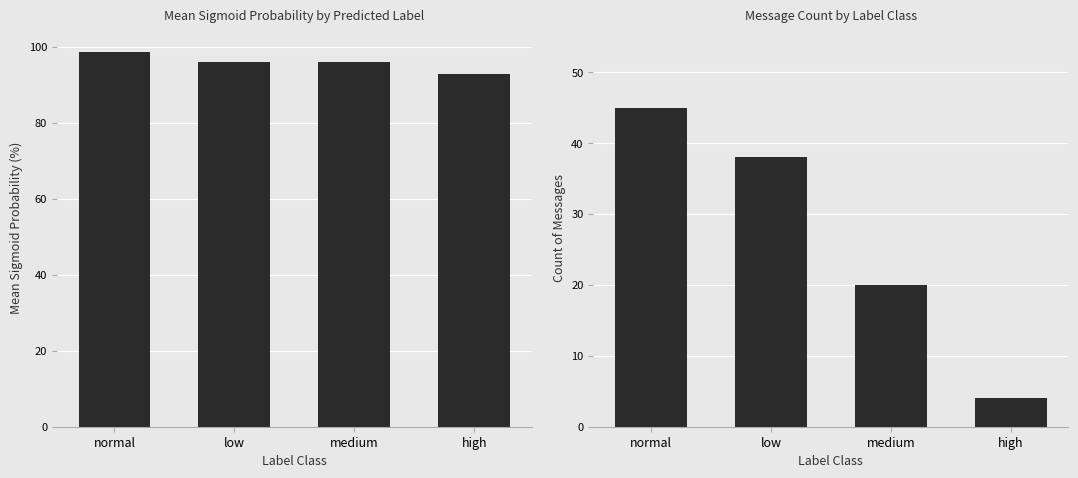

How many distinct data groups are displayed?

2